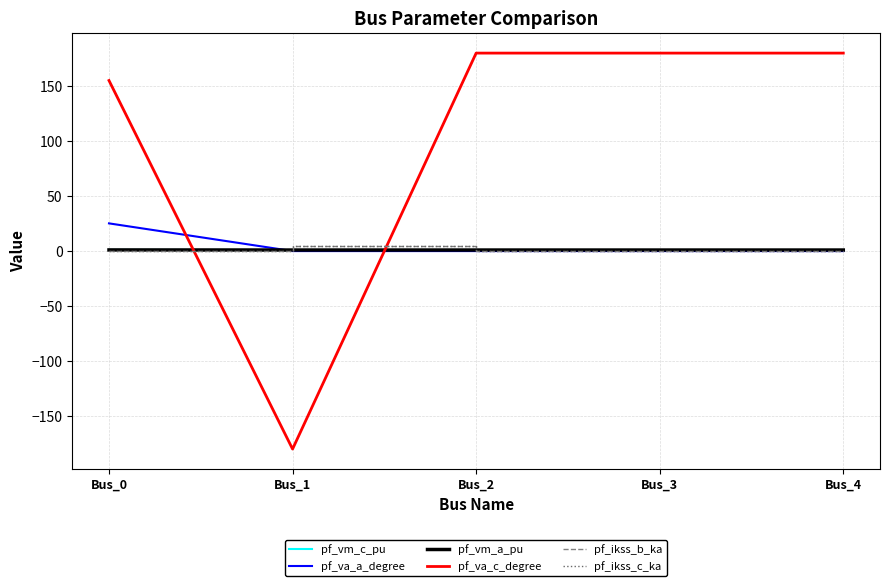

What is the difference between the maximum and minimum values in the pf_vm_a_pu series?

0.1